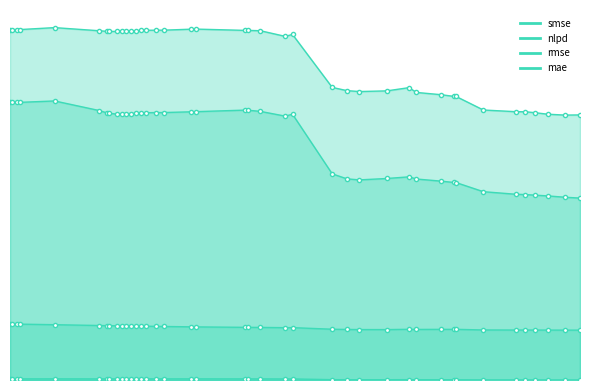

True or false: rmse has more than 1 points higher than both neighbors.

True